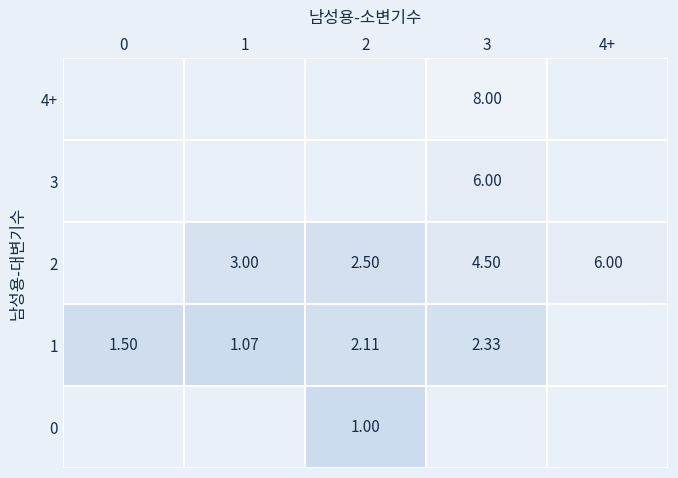

How many series are shown in this chart?

5